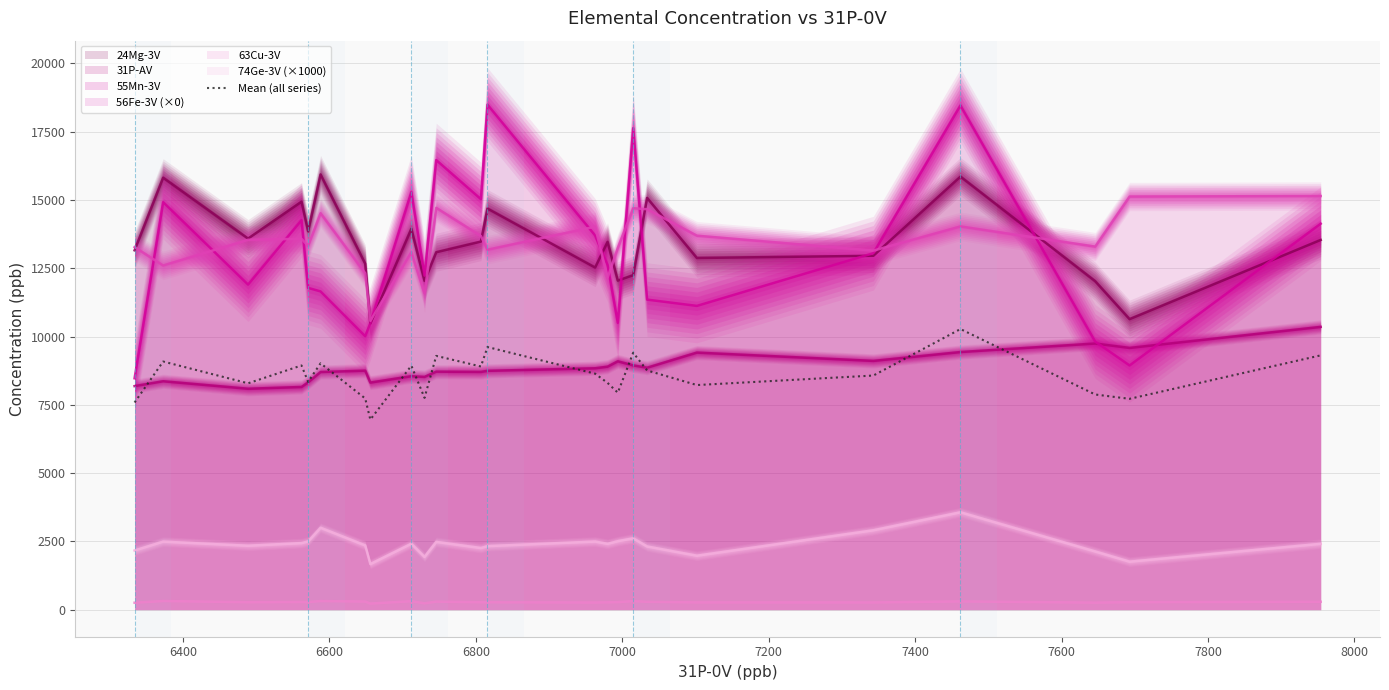

True or false: 24Mg-3V and Mean (all series) cross at least once.

False